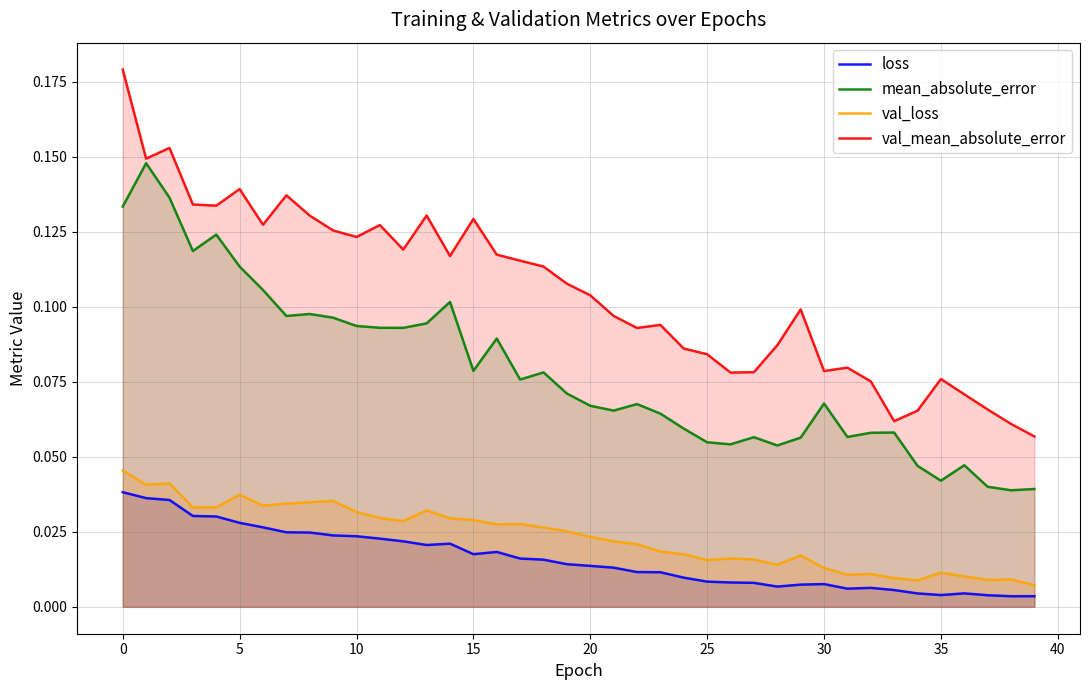

What is the maximum value shown in the chart?

0.2